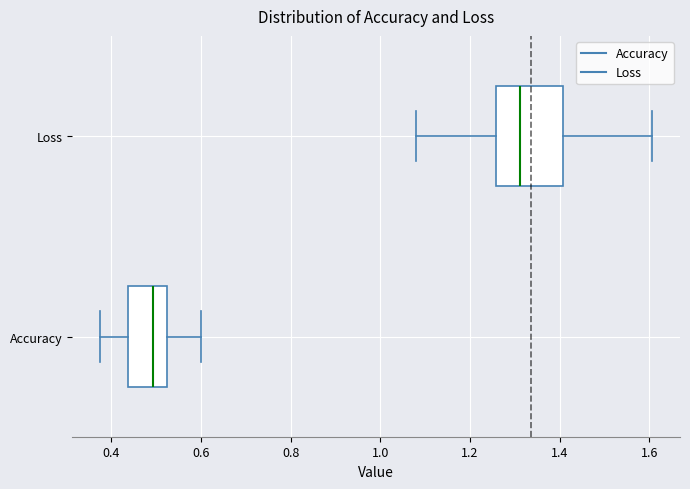

Comparing the boxes themselves (not the whiskers), which one is the widest?

Loss